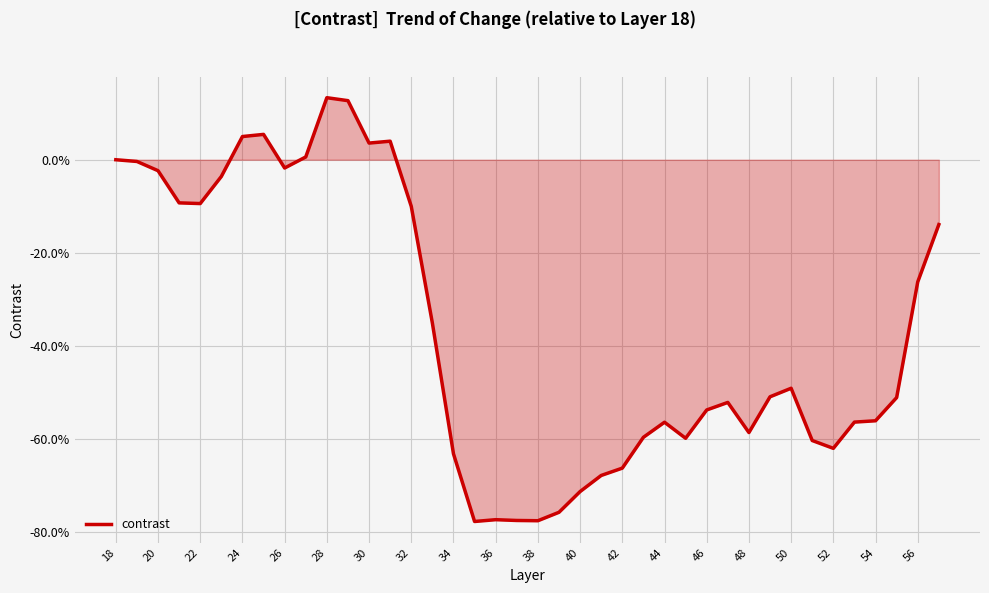

What is the greatest value displayed?

13.3